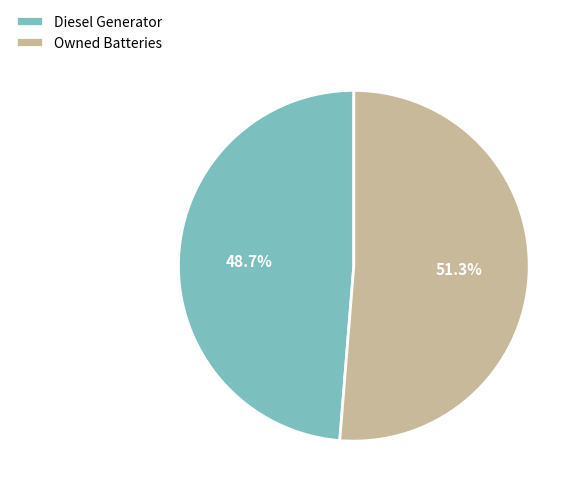

Which slice is the largest?

Owned Batteries